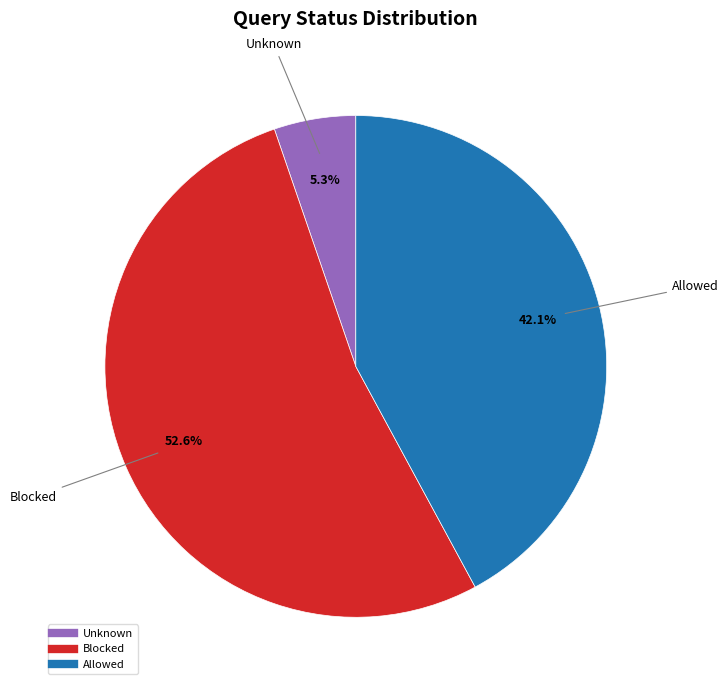

To the nearest percent, what is the combined percentage of Unknown and Allowed?

47%